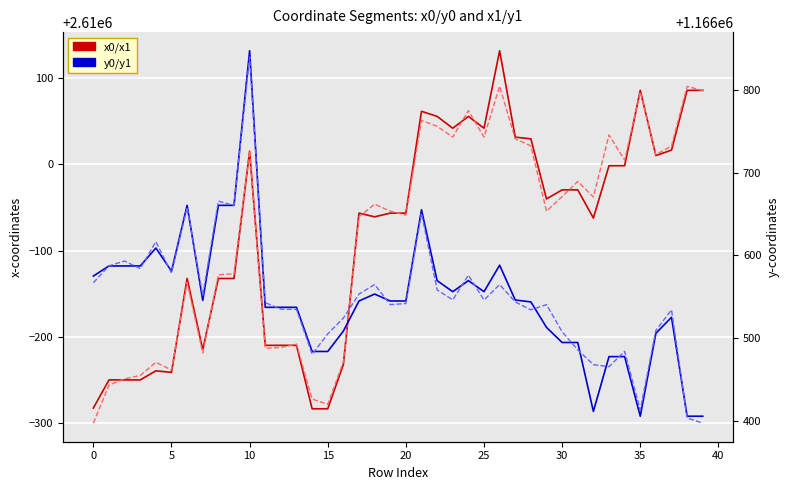

Which category has the highest value across all series?

26